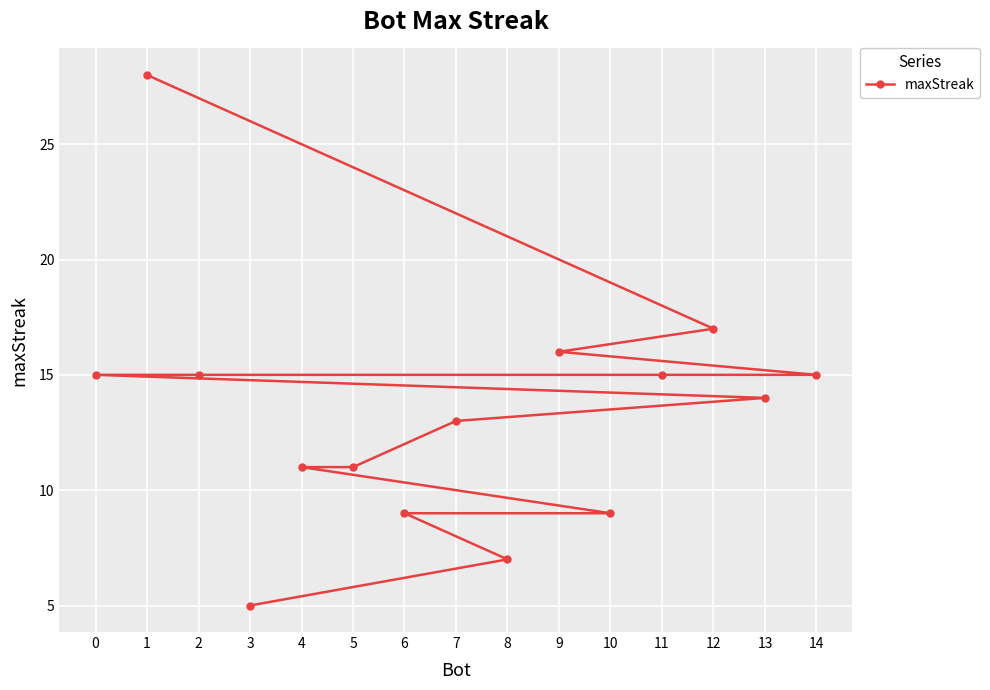

True or false: there are more than 1 points higher than both neighbors.

False